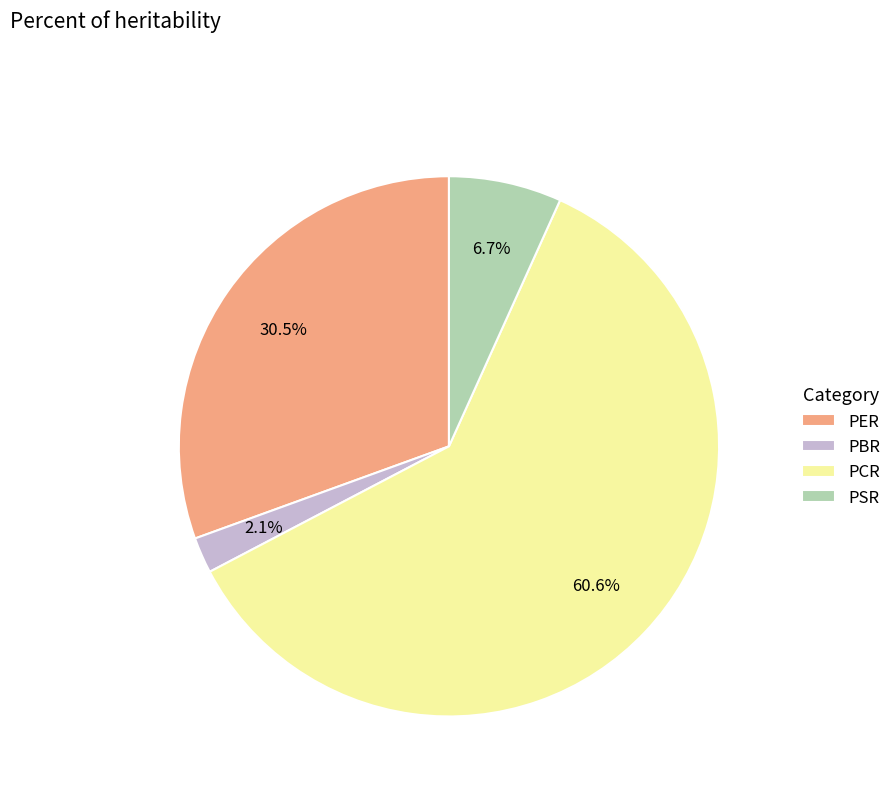

Is PCR the majority of the pie?

Yes